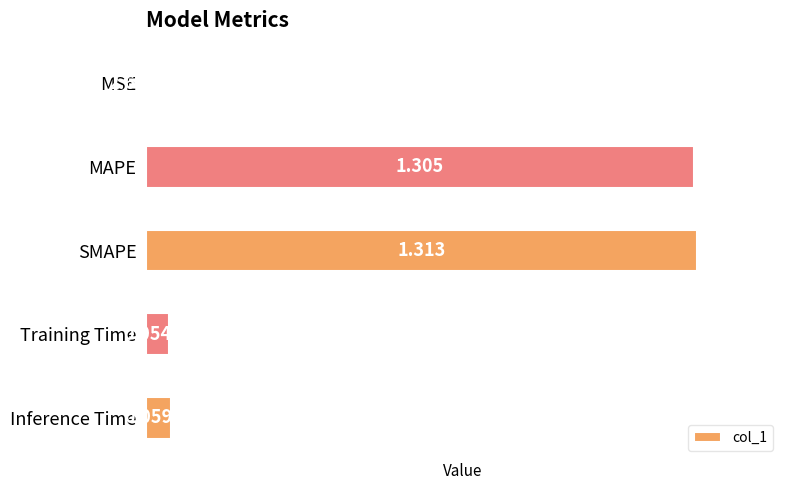

At which category does the chart reach its peak across all series?

SMAPE